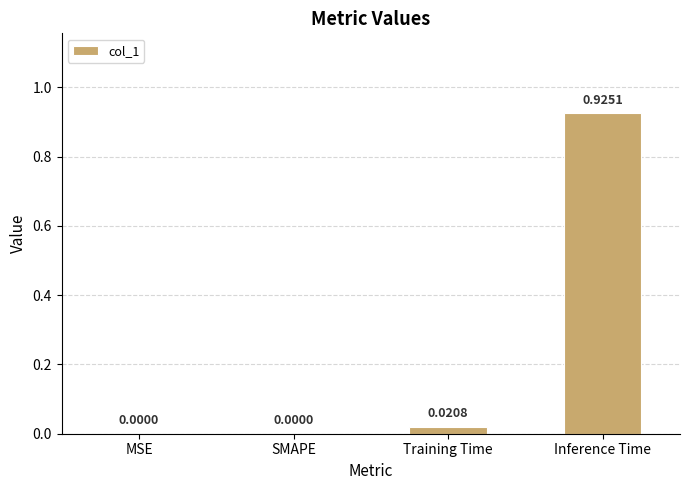

What is the change in value from SMAPE to Inference Time?

+0.9